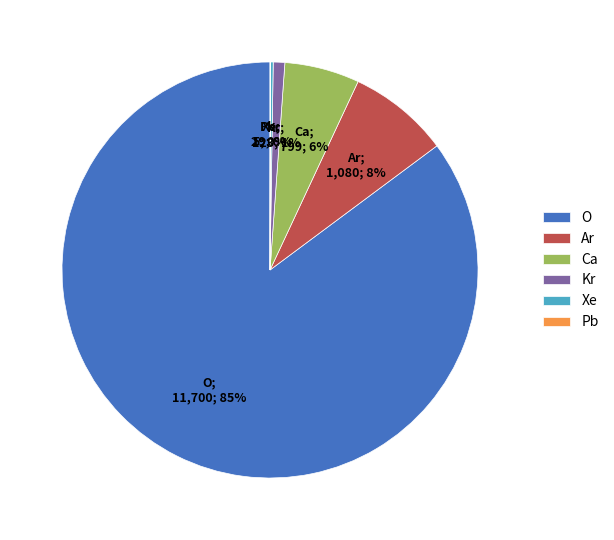

To the nearest percent, what portion does O represent?

85%